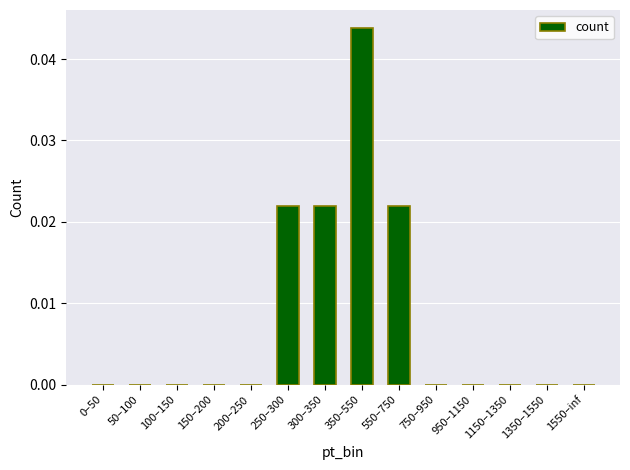

Between 50–100 and 300–350, which is larger?

300–350